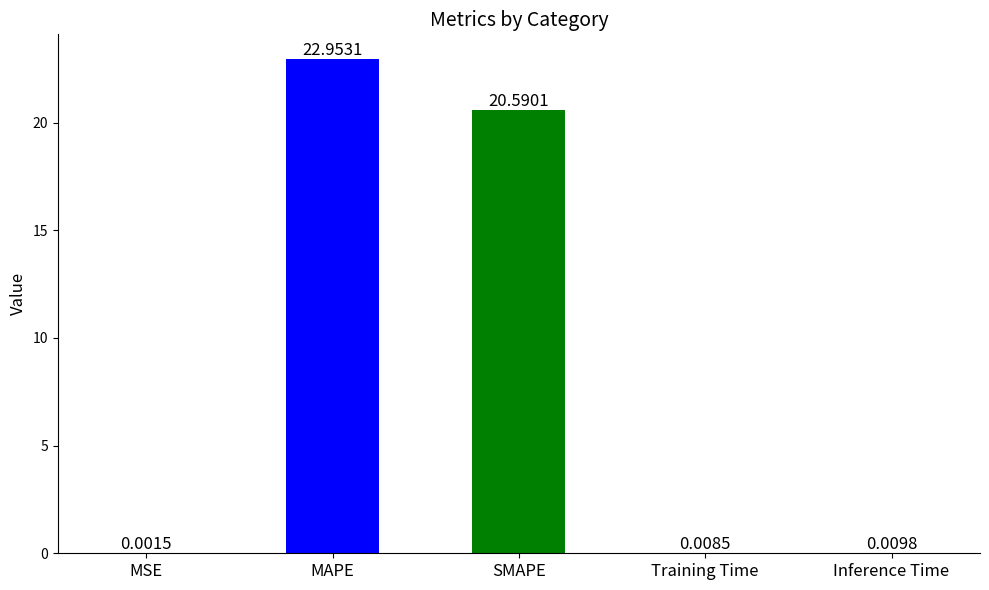

At which label is the value closest to 11?

SMAPE